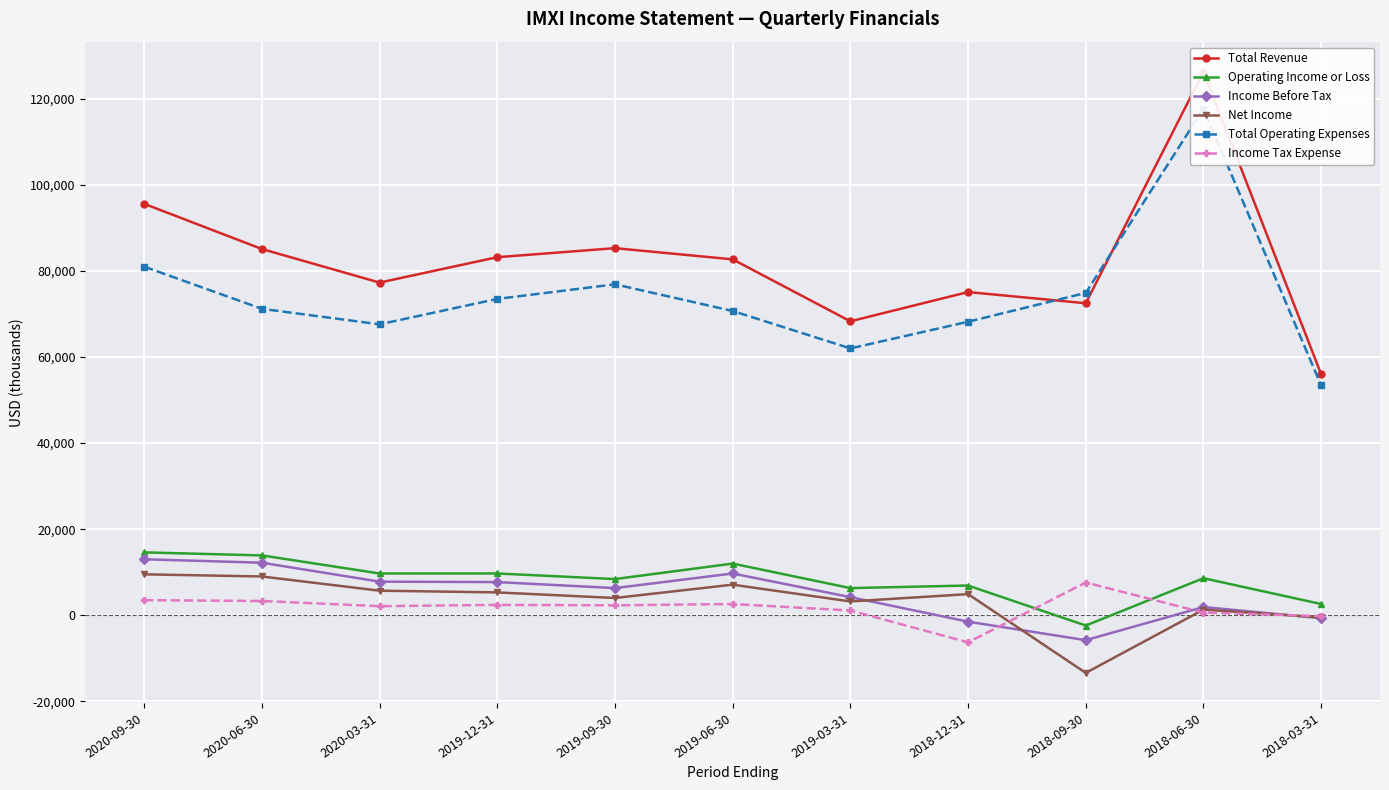

List the labels in order of Income Before Tax value, largest first.

2020-09-30, 2020-06-30, 2019-06-30, 2020-03-31, 2019-12-31, 2019-09-30, 2019-03-31, 2018-06-30, 2018-03-31, 2018-12-31, 2018-09-30